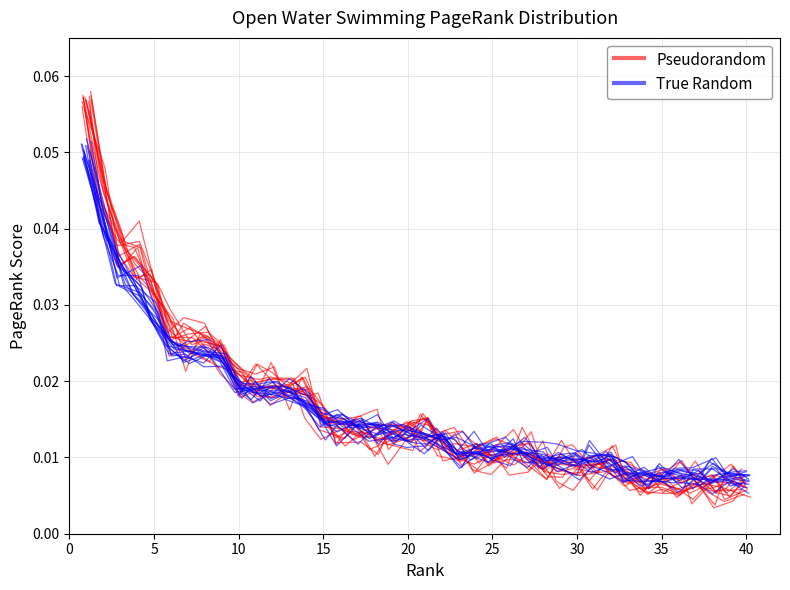

The True Random series shows 0.0 at 5. True or false?

False